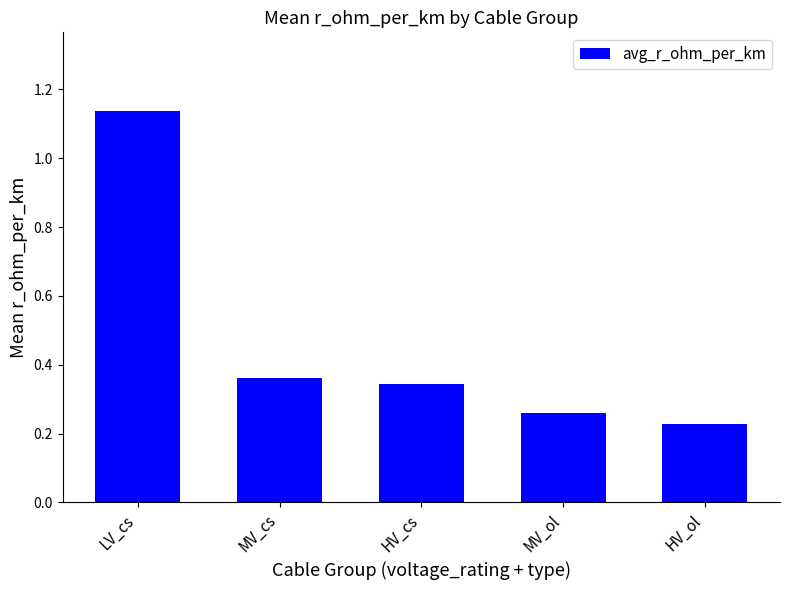

List the labels in order of value, smallest first.

HV_ol, MV_ol, HV_cs, MV_cs, LV_cs